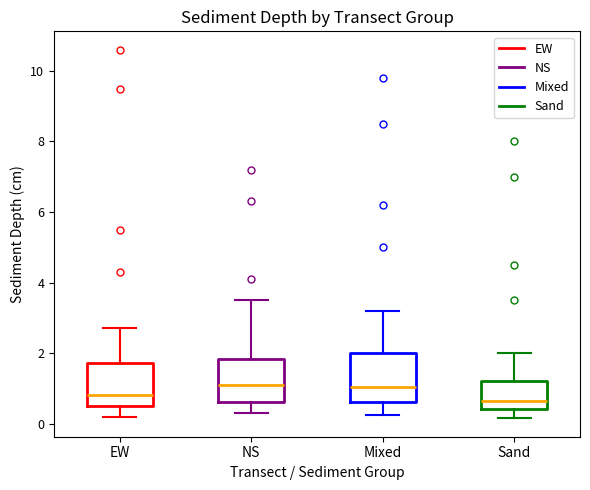

Reading left to right, transcribe this box plot: for each box, give where its median line is, the range the box spans, and where its two whiskers end, as read against the y-axis. The values are not printed on the chart, so give them approximately, as read against the axis.

EW: median 0.8, box 0.6 to 1.8, whiskers 0.2 to 2.8
NS: median 1.2, box 0.6 to 1.8, whiskers 0.4 to 3.6
Mixed: median 1.0, box 0.6 to 2.0, whiskers 0.2 to 3.2
Sand: median 0.6, box 0.4 to 1.2, whiskers 0.2 to 2.0